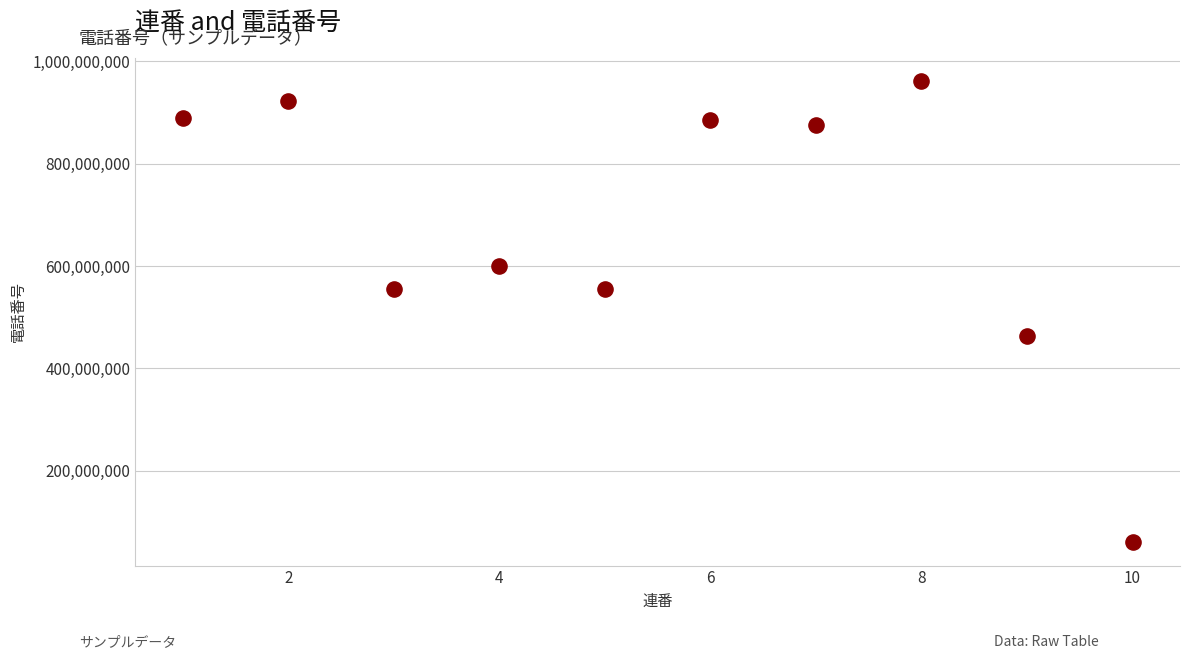

What is the average X value?

6